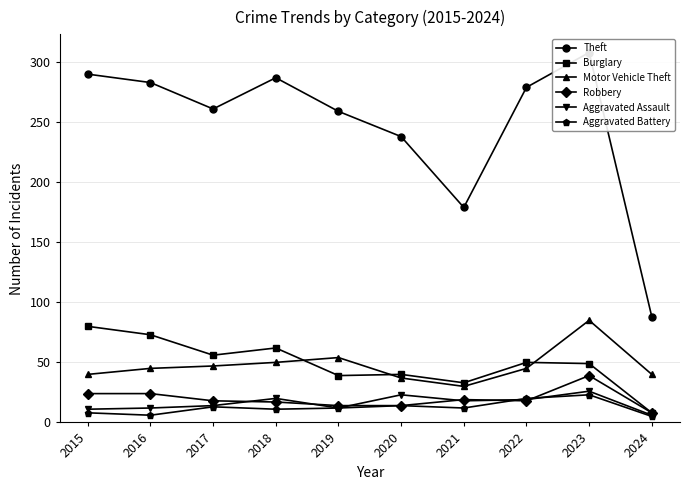

How many interior local peaks does the Robbery series have?

2